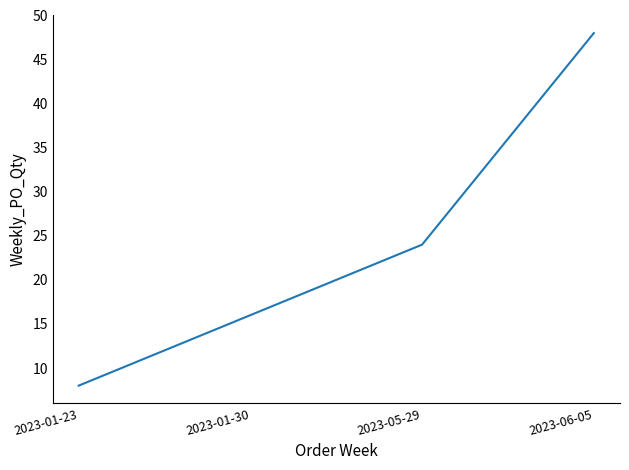

What position from the right is 2023-06-05?

1